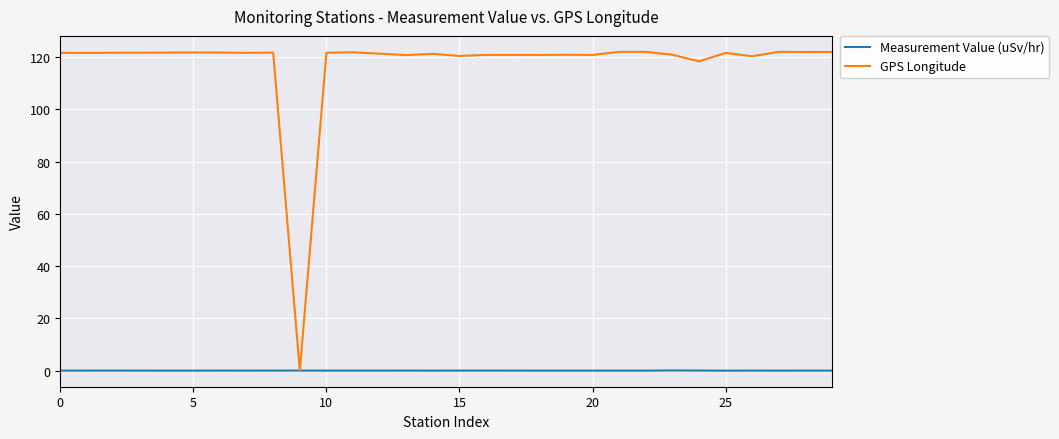

What are all the series names shown in the legend?

Measurement Value (uSv/hr), GPS Longitude